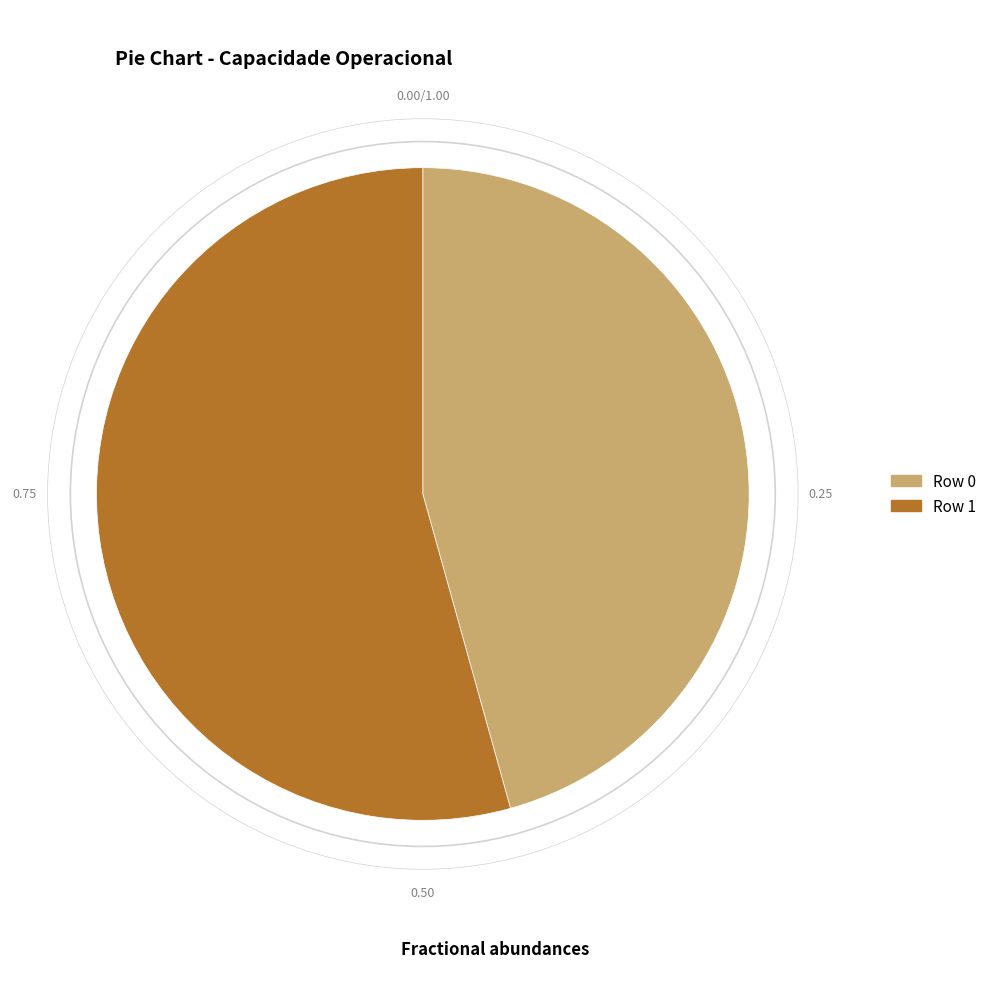

How many segments does this pie chart have?

2